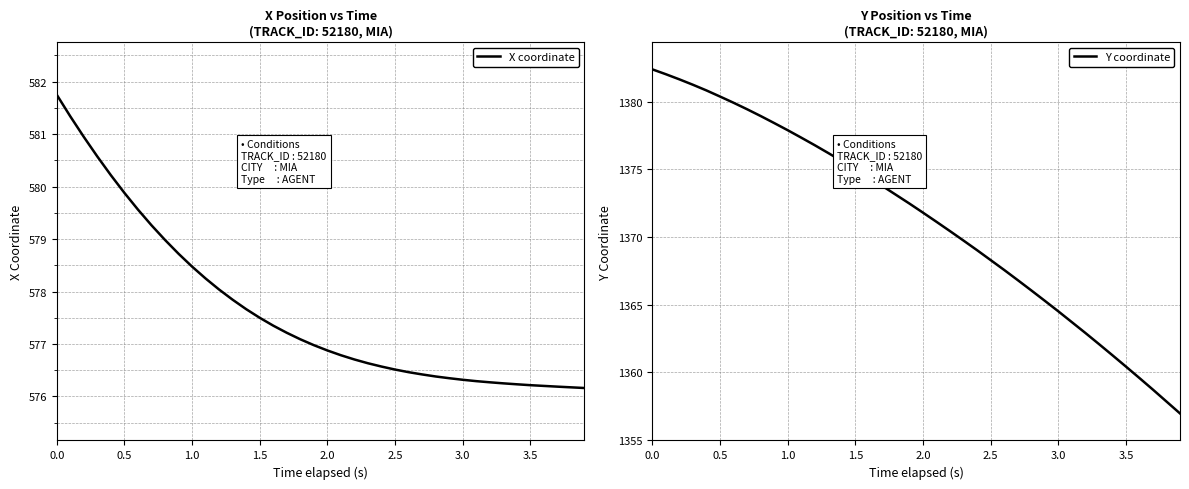

Does the chart have visible grid lines?

Yes